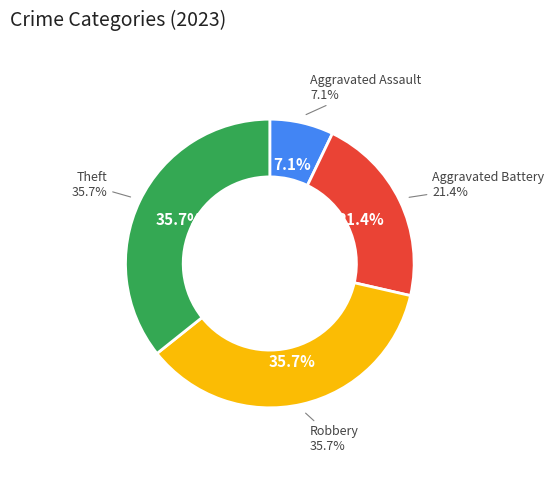

How many slices are in this pie chart?

4